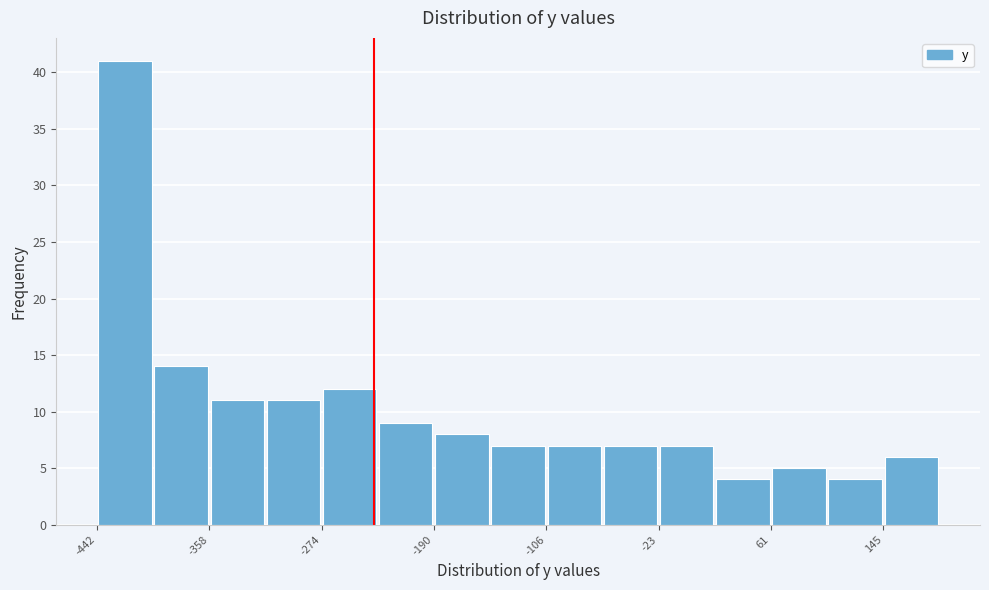

How tall is the bar that spans -230 to -190 on the x-axis? Neither the bar edges nor the heights are printed on the chart, so give them approximately, as read against the axes.

9